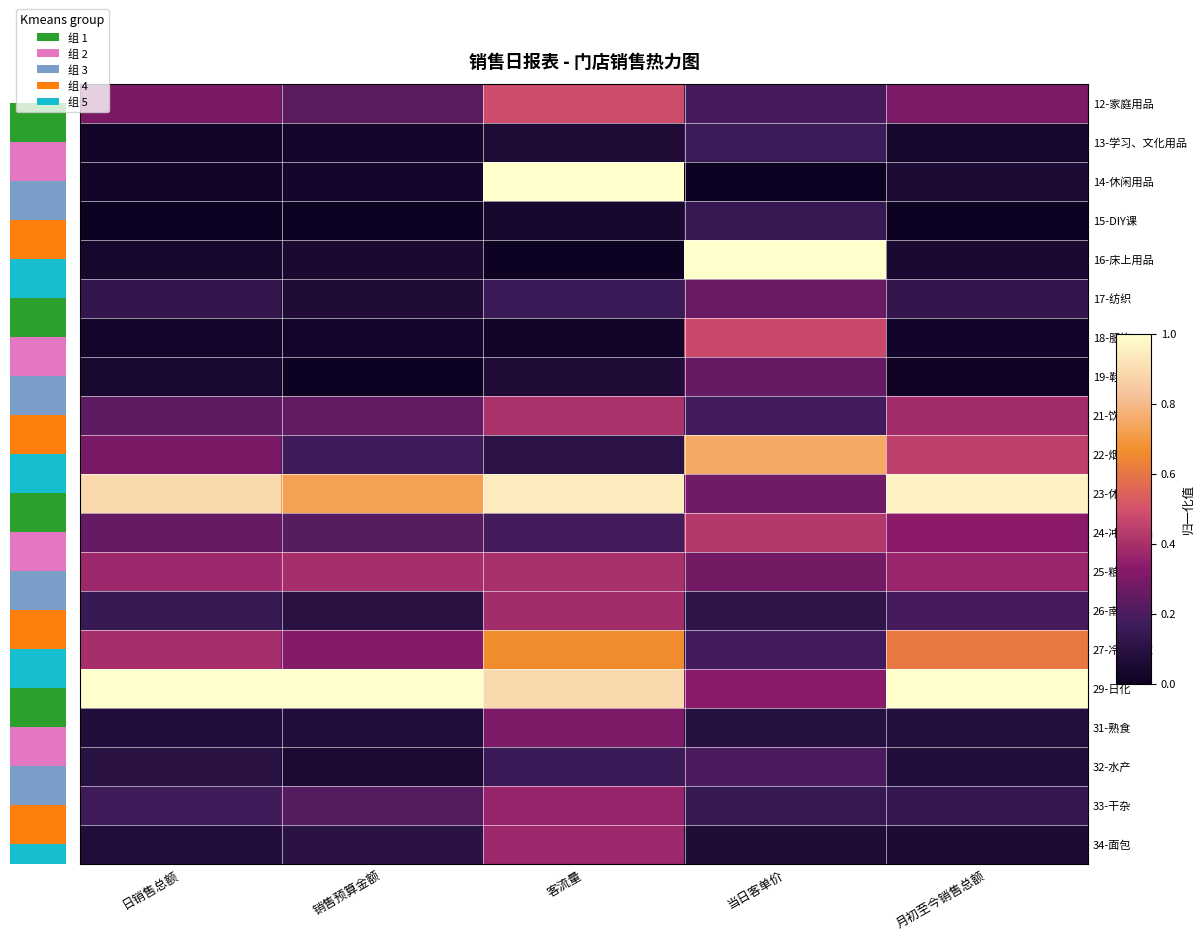

Count the number of categories in the chart.

5